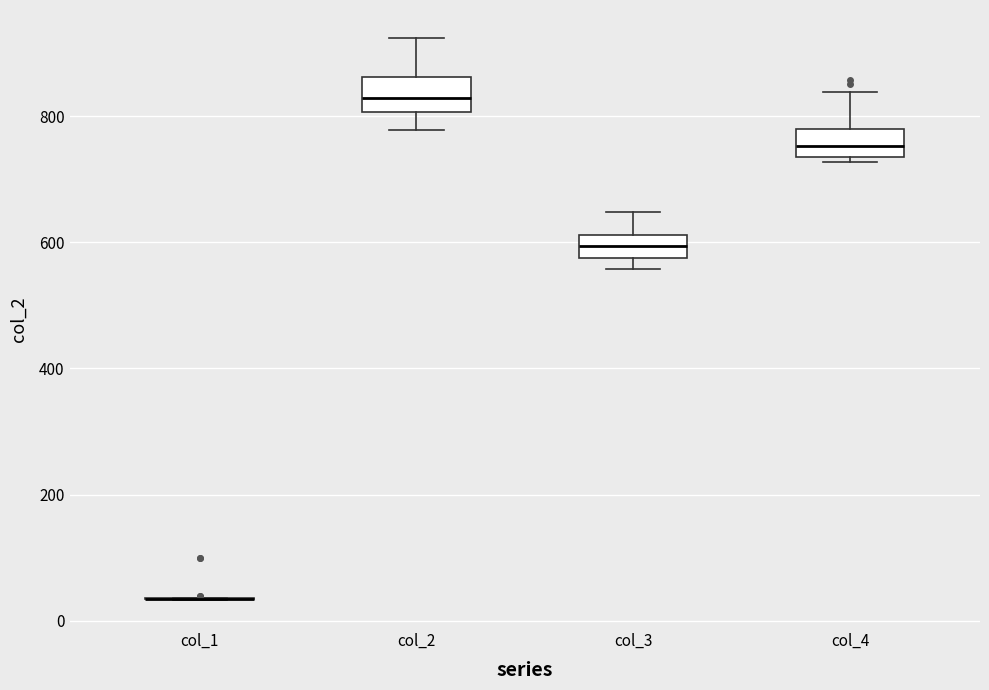

Where does the lower whisker of the box for col_2 end on the y-axis? The values are not printed on the chart, so give them approximately, as read against the axis.

780